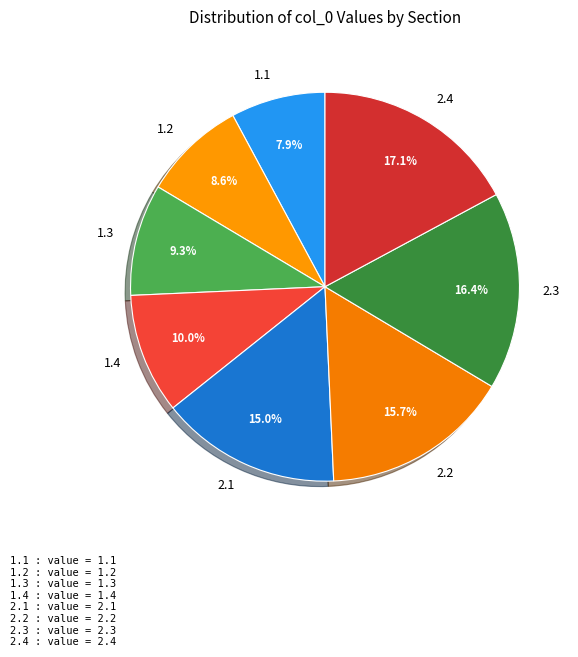

Which category has the smallest portion of the pie?

1.1